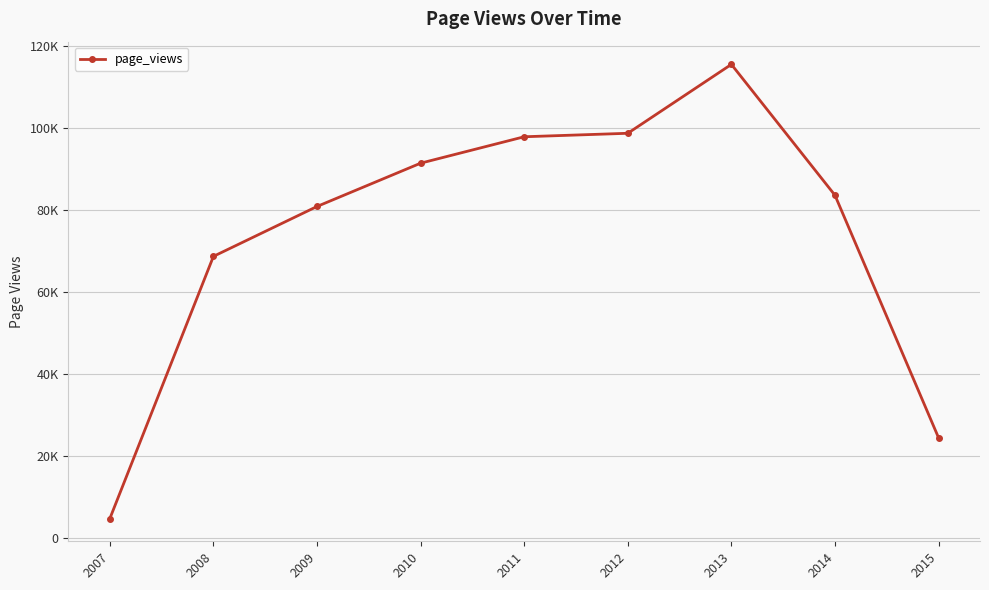

Is this an area chart (filled region under the line)?

No